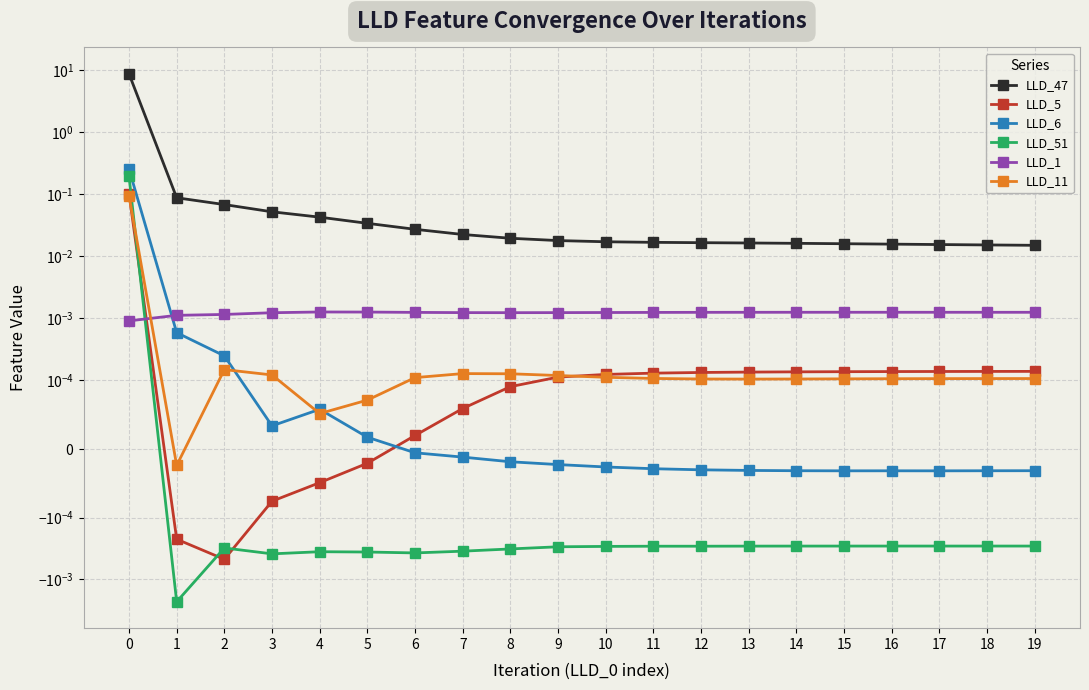

The value of LLD_11 at 3 is 0.0. True or false?

True